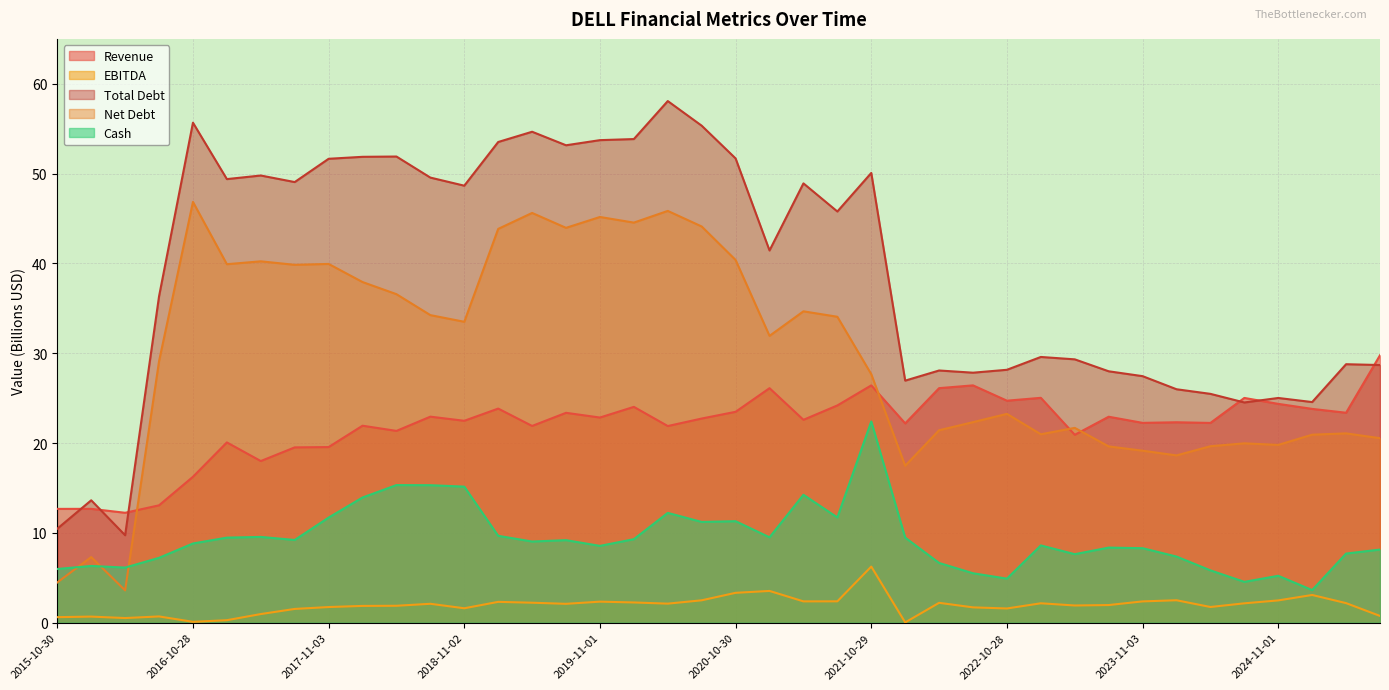

True or false: EBITDA and Total Debt cross at least once.

False